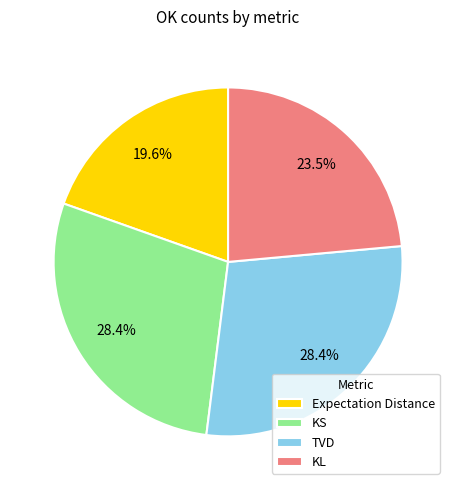

Is it true that TVD is 28% of the pie?

True